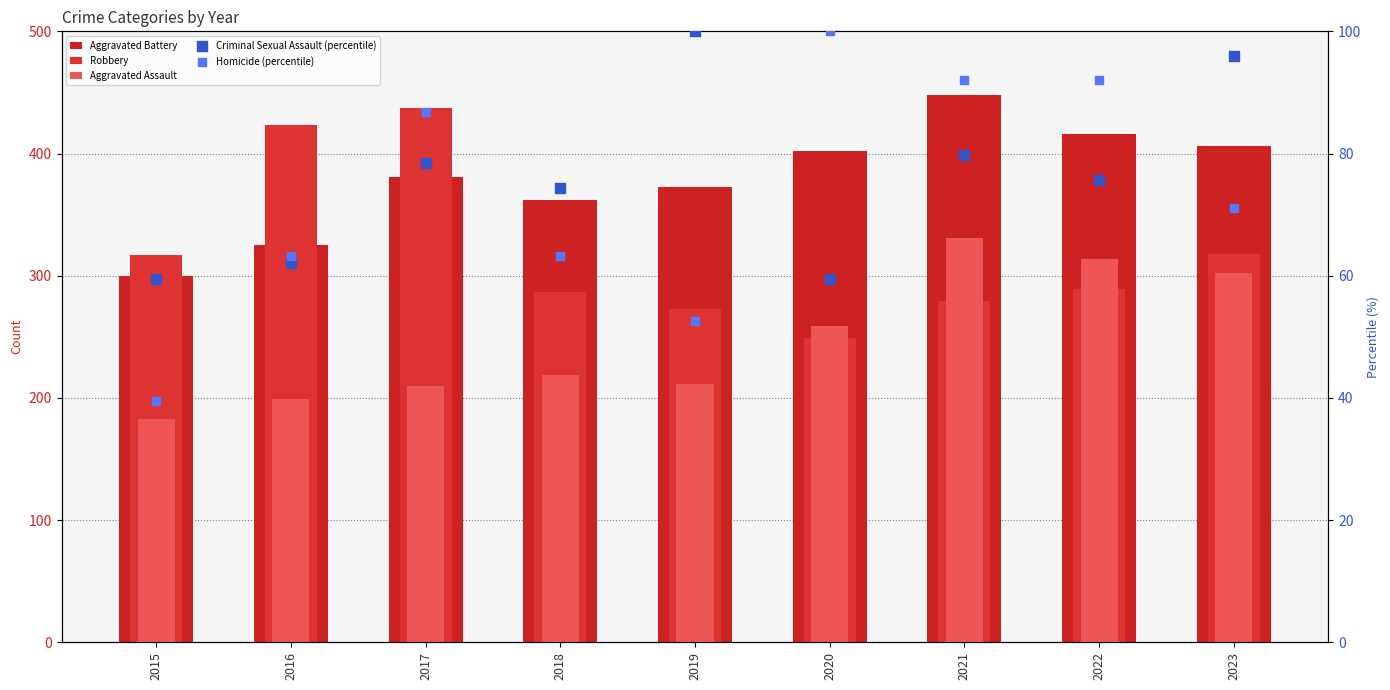

At how many categories does at least one series exceed 244?

9